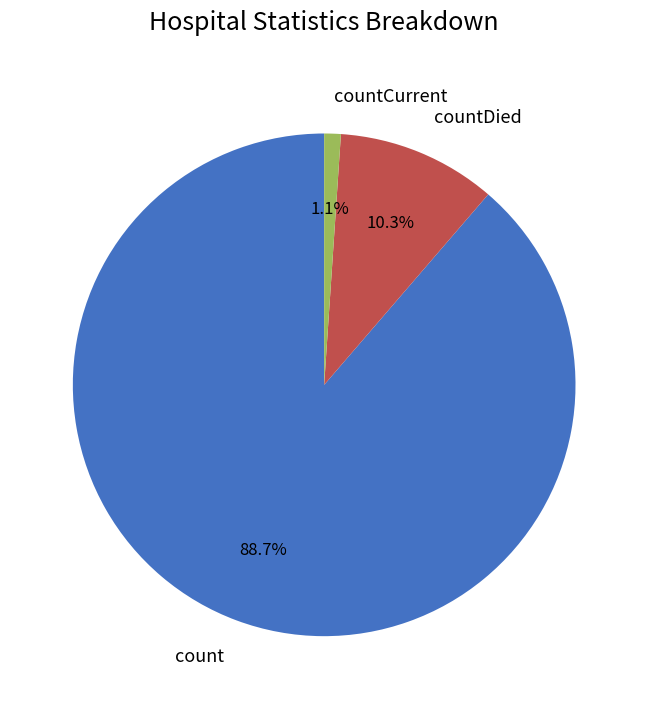

Which slice is the smallest?

countCurrent